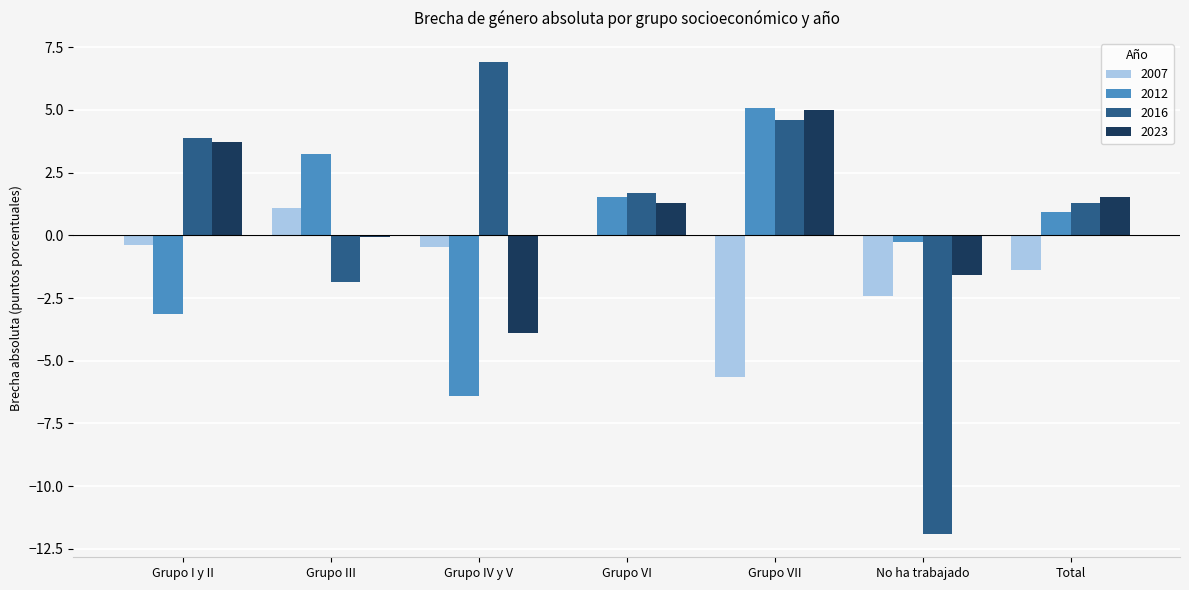

At which category is the sum across all series the highest?

Grupo VII